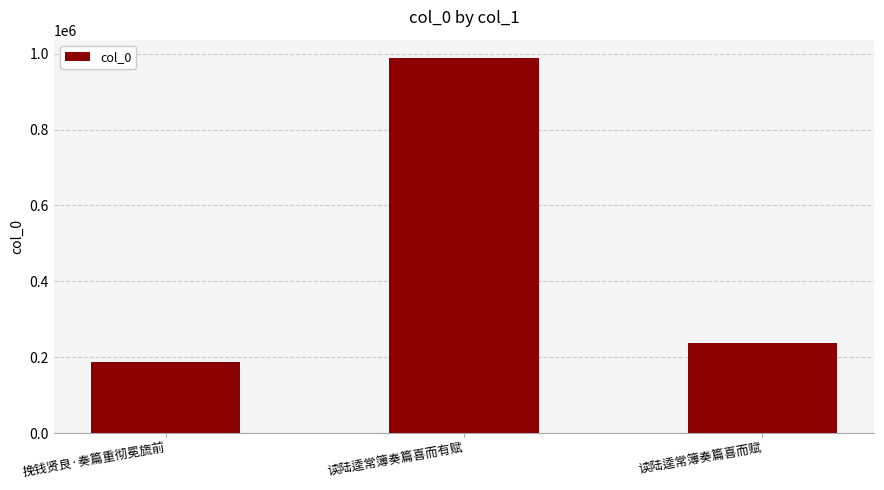

The value at 读陆逵常簿奏篇喜而有赋 is 987374. True or false?

True